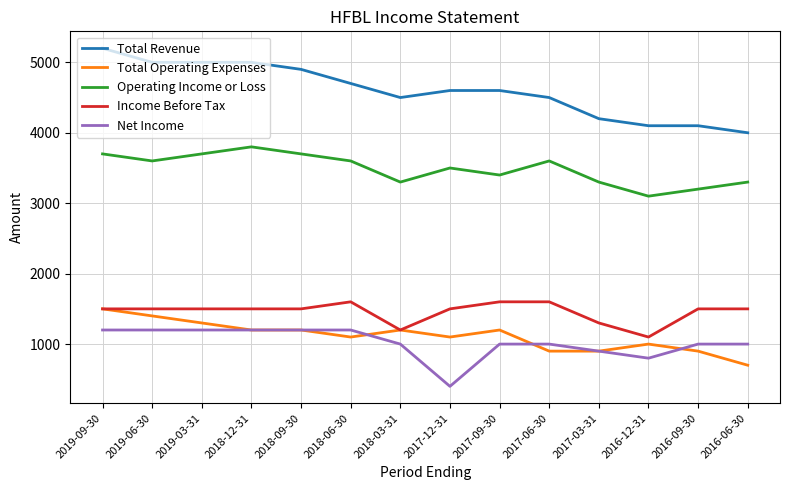

What is the total value across all series at 2016-09-30?

10700